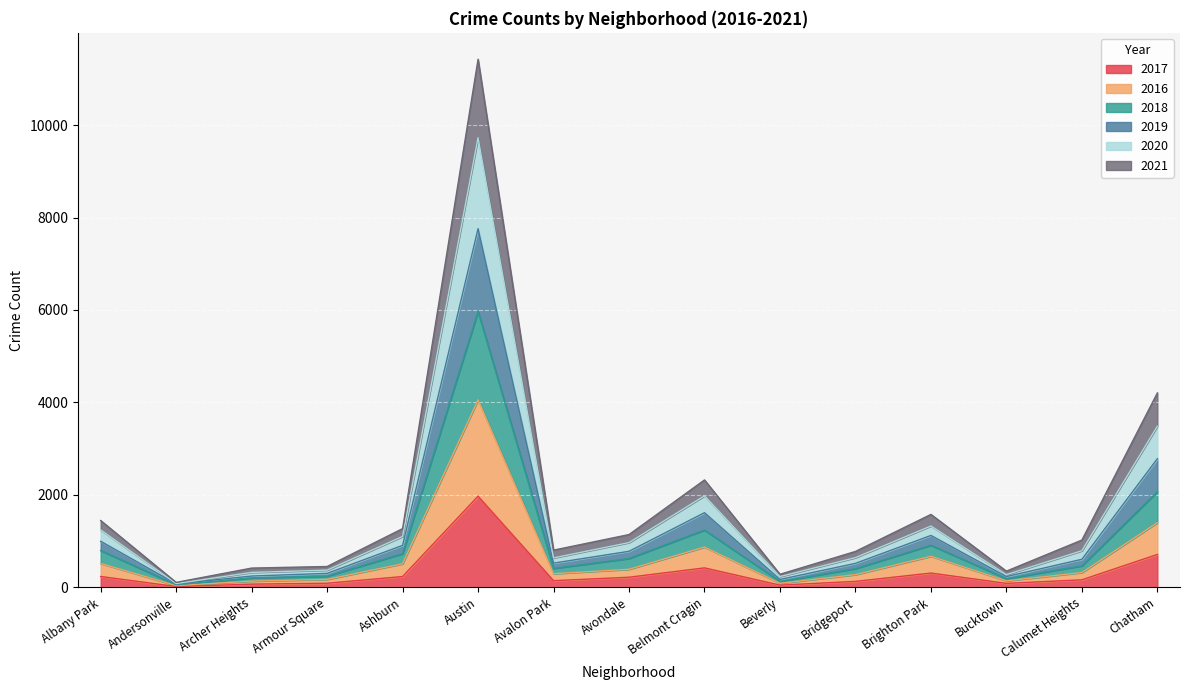

Between Chatham and Brighton Park, which is larger?

Chatham